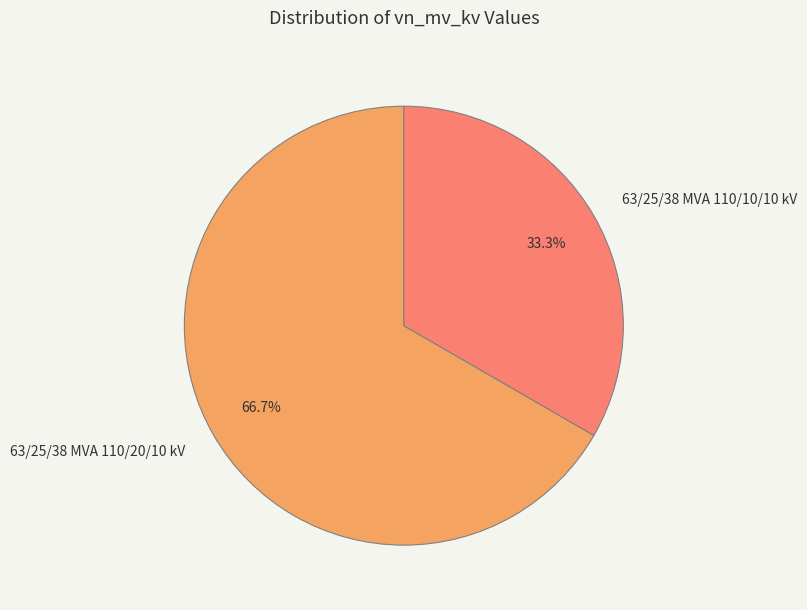

Is 63/25/38 MVA 110/10/10 kV the majority of the pie?

No